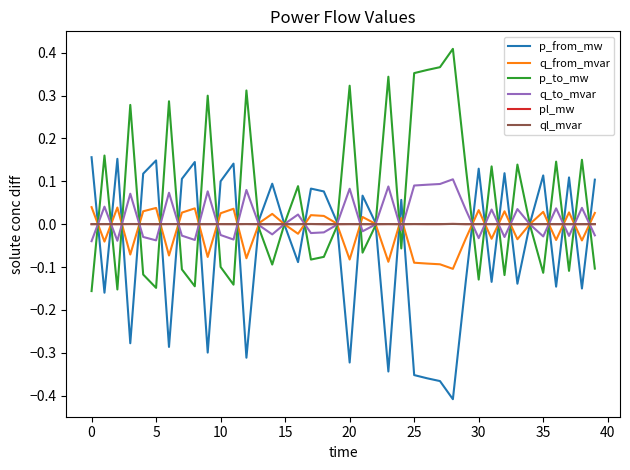

How many times do p_from_mw and ql_mvar cross each other?

26